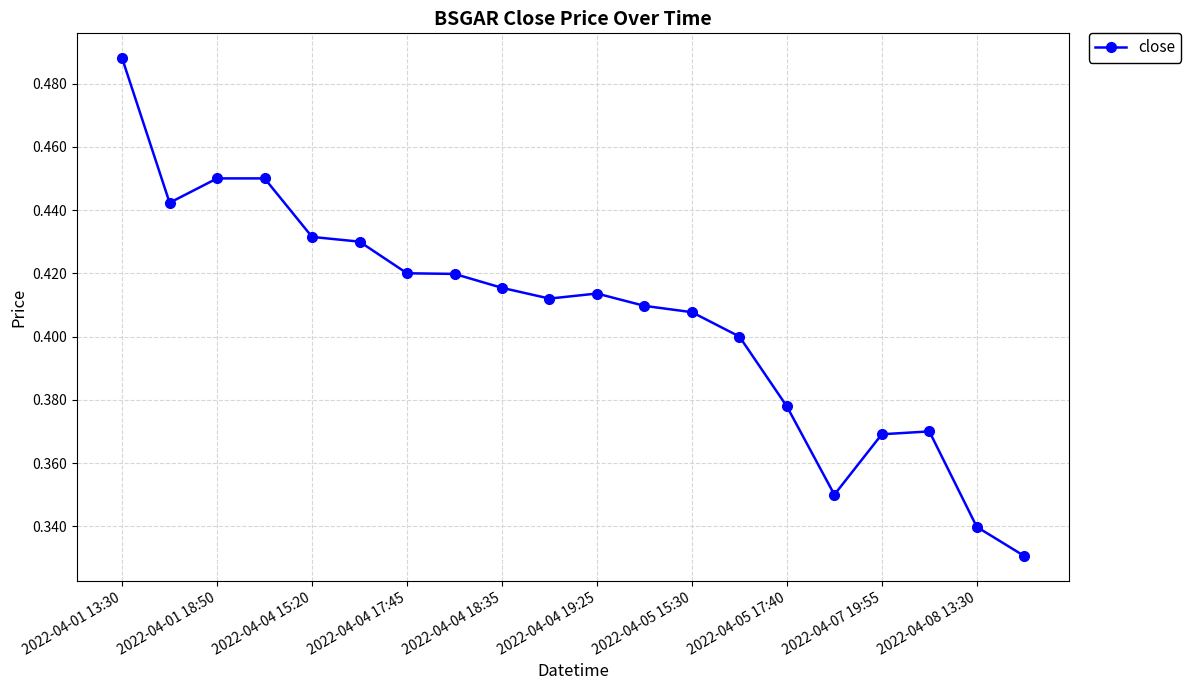

How many values are between 0 and 1?

20